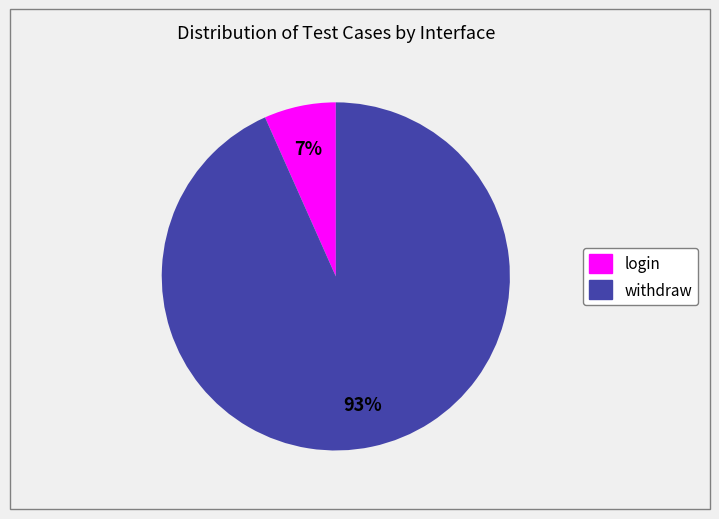

Which has a higher value, login or withdraw?

withdraw